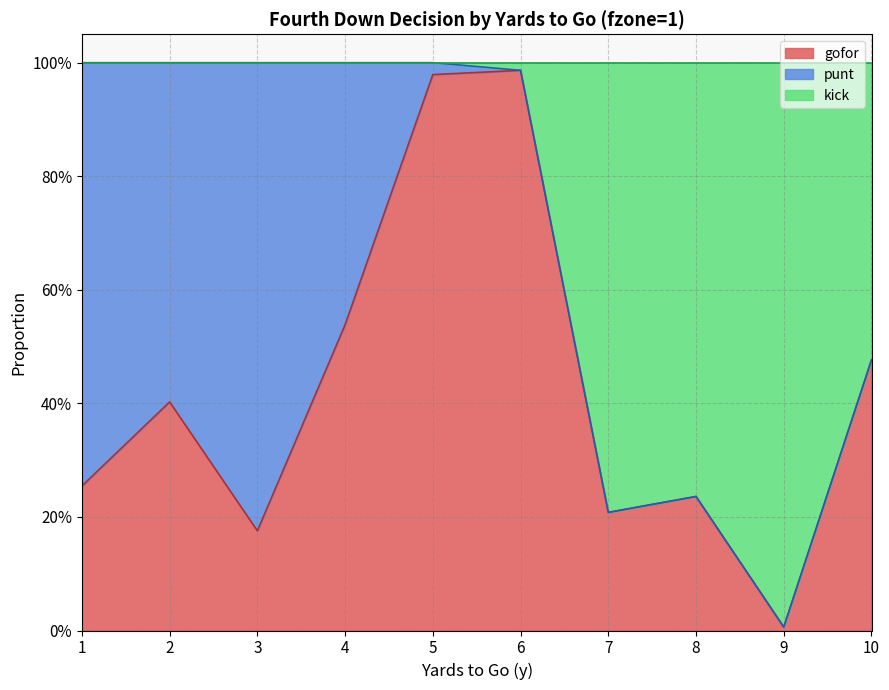

Does the chart have visible grid lines?

Yes